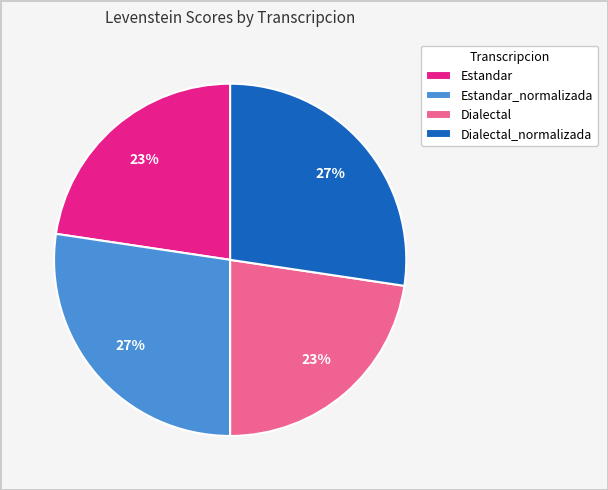

Do Estandar and Dialectal together represent more than half of the pie?

No